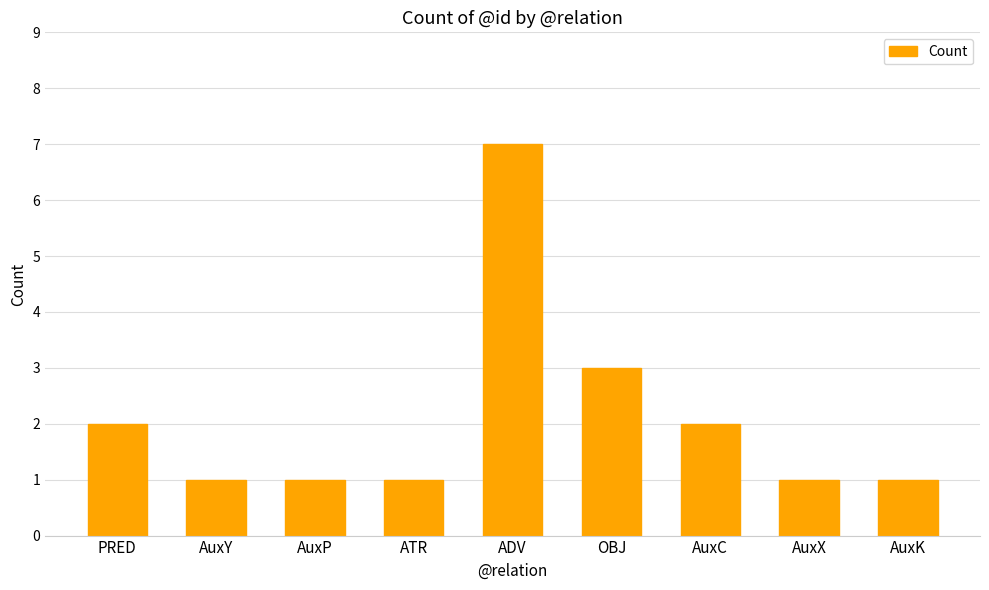

What is the label of the 7th bar from the left?

AuxC